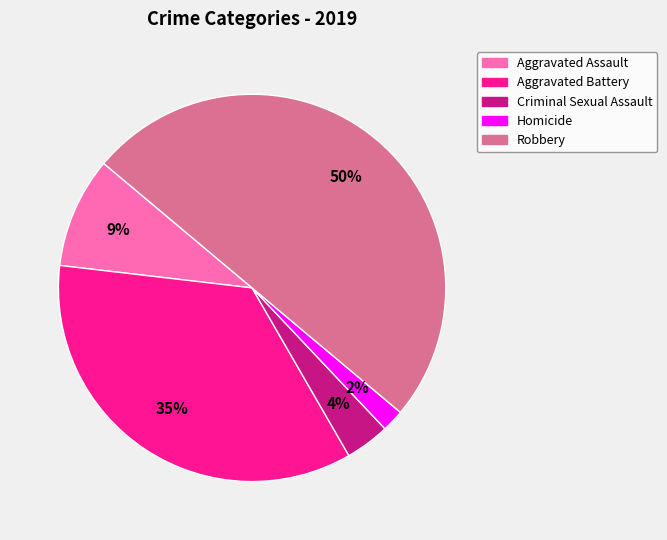

The Homicide slice represents 16% of the pie. True or false?

False